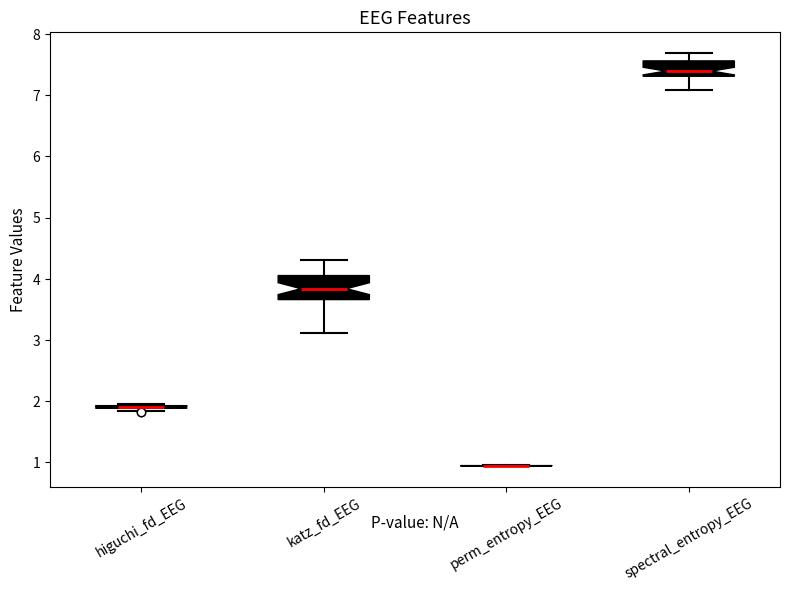

Comparing the boxes themselves (not the whiskers), which one is the tallest?

katz_fd_EEG